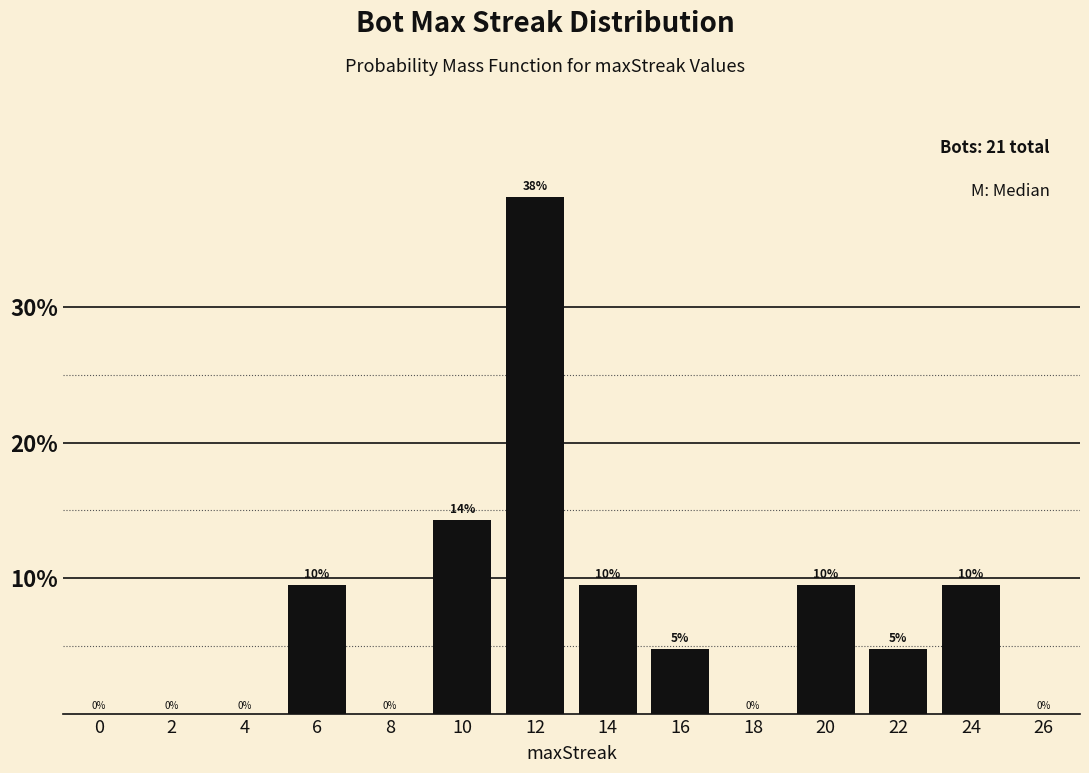

Which category has the highest value across all series?

12